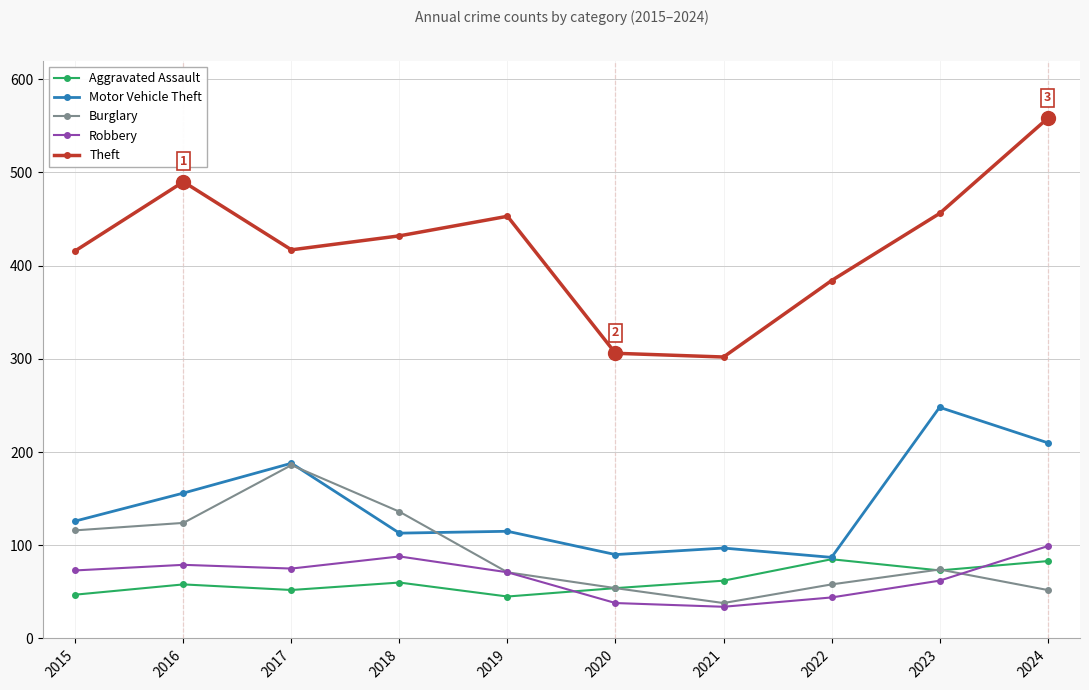

Does the chart display data point markers on the line(s)?

Yes